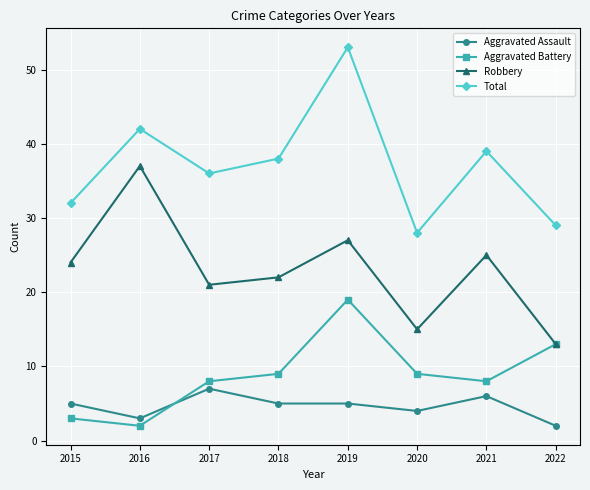

How many Aggravated Assault values are between 4 and 6?

5